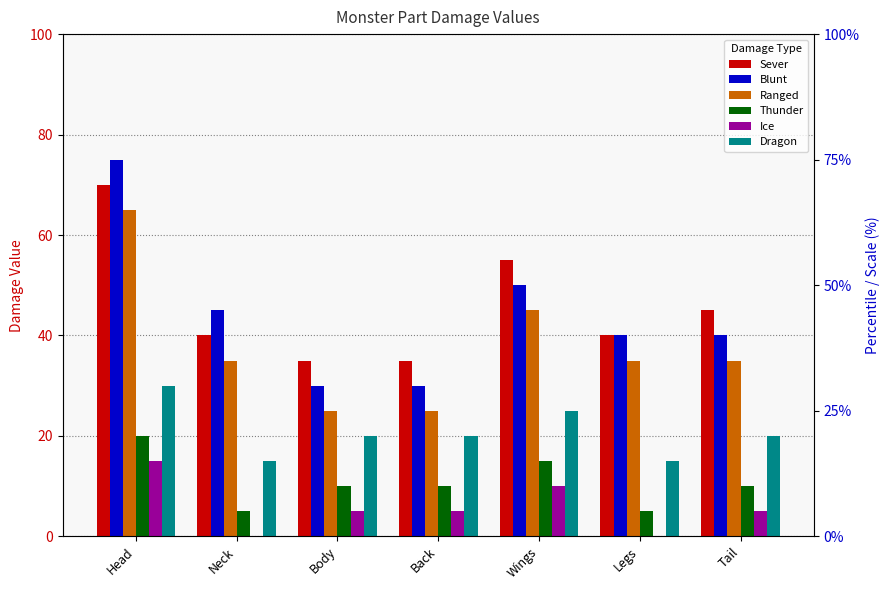

Count the number of categories in the chart.

7